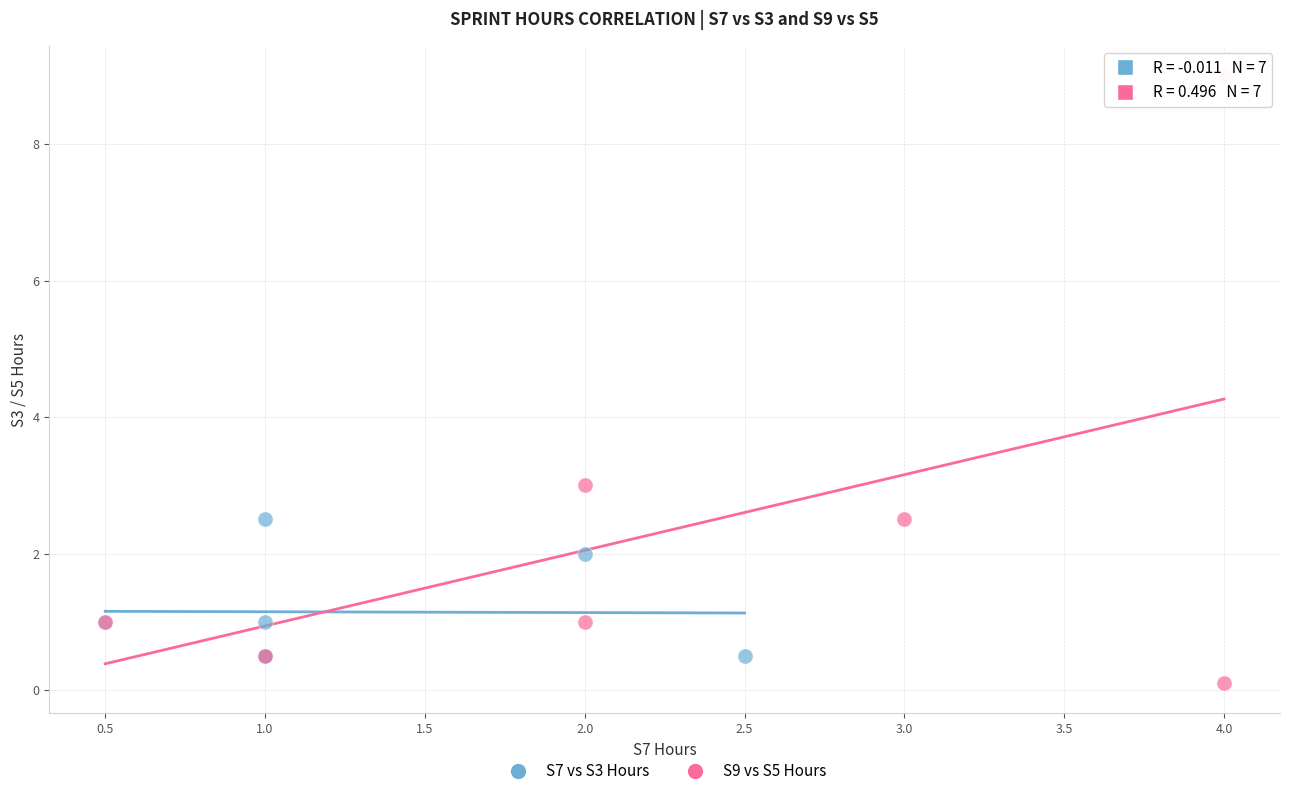

Which series has the largest Y range (max minus min)?

S9 vs S5 Hours